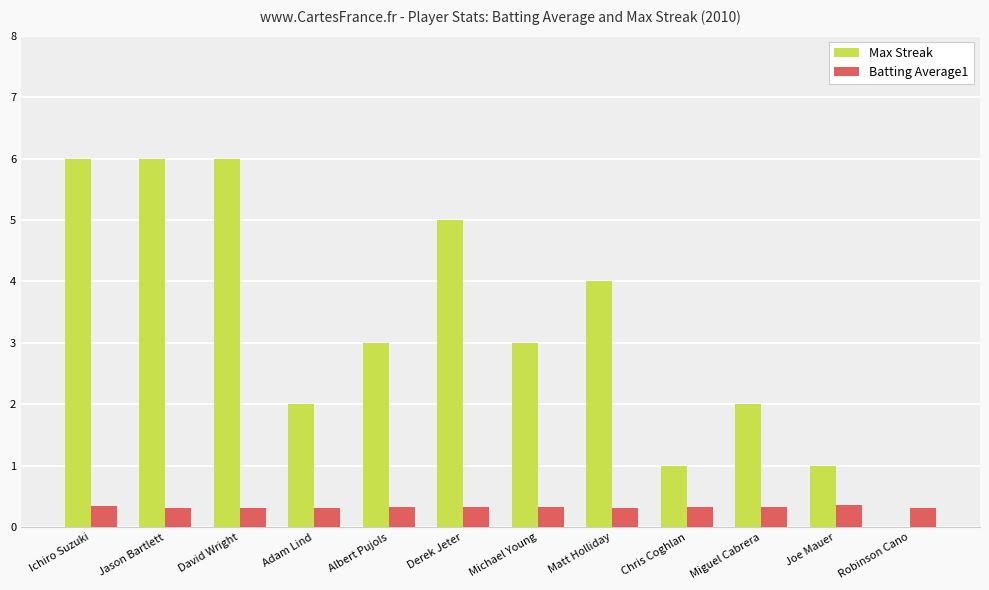

How many groups of bars are there?

12